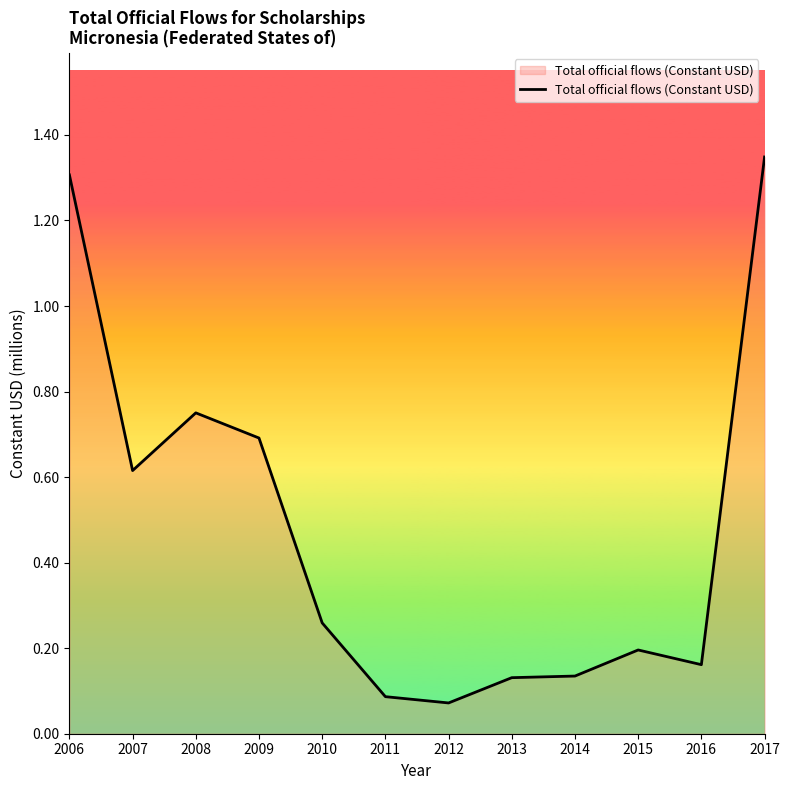

Where is the data nearest to the value 0?

2012